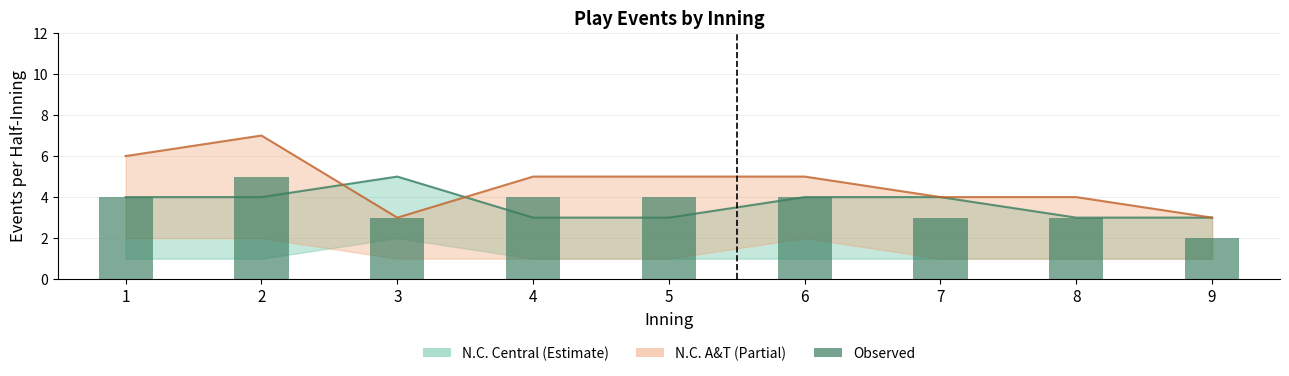

Reading right to left, extract all data points from this chart.

9=2	8=3	7=3	6=4	5=4	4=4	3=3	2=5	1=4